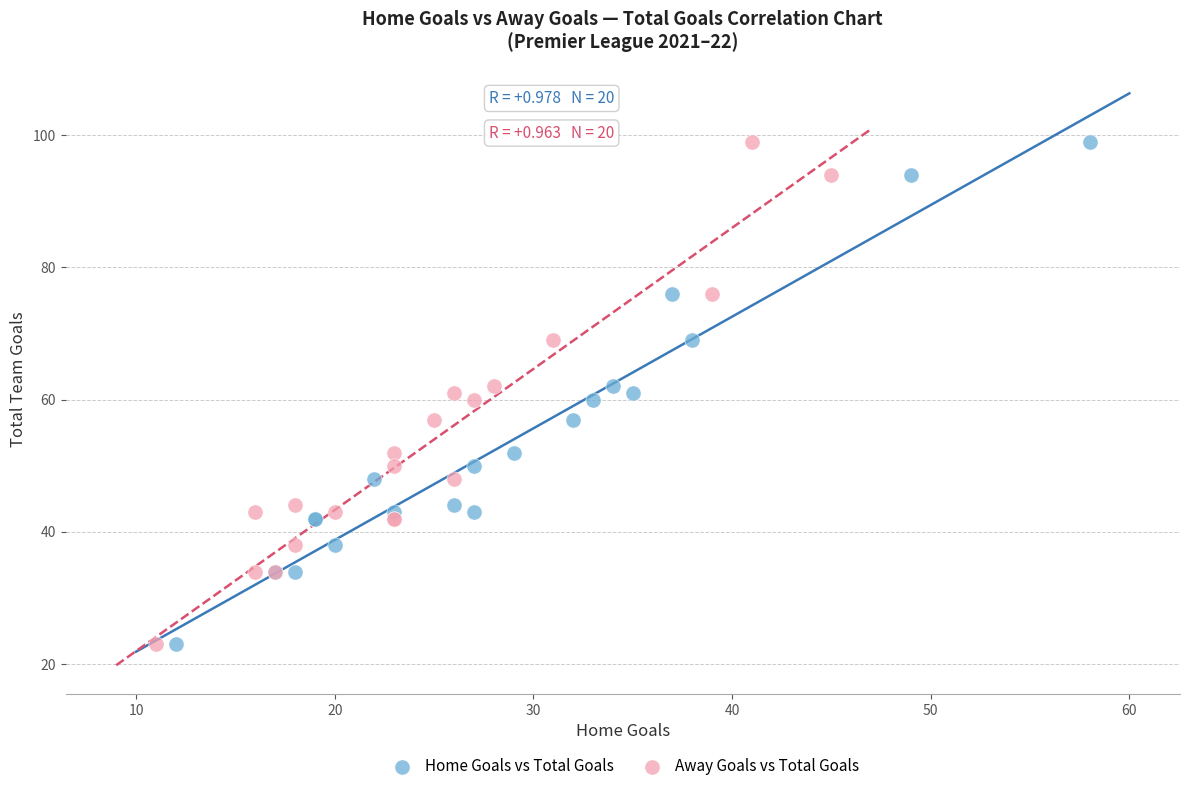

What are all the series names shown in the legend?

Home Goals vs Total Goals, Away Goals vs Total Goals